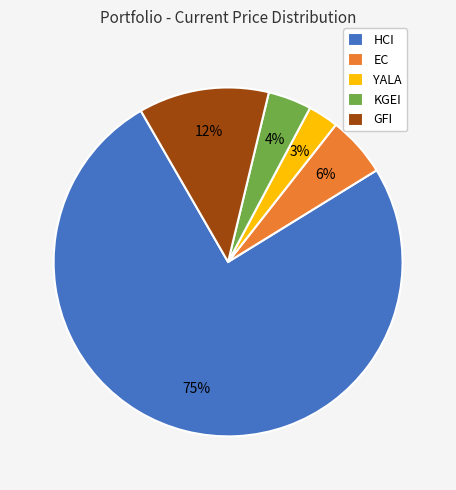

To the nearest percent, what percentage of the pie is YALA?

3%